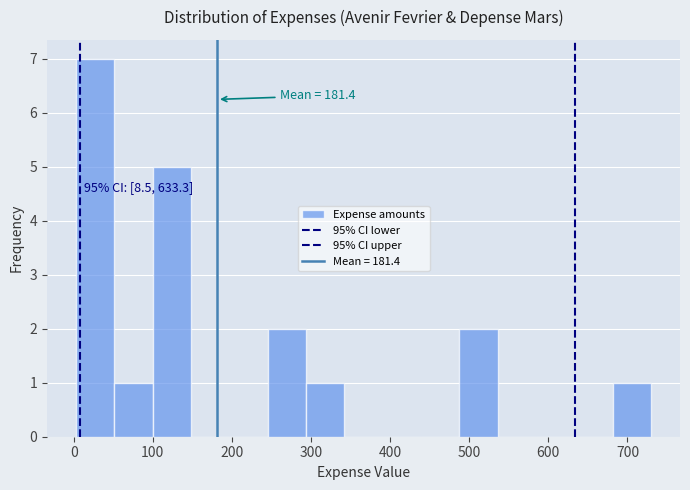

Over which range of the x-axis is the bar tallest?

0 to 50